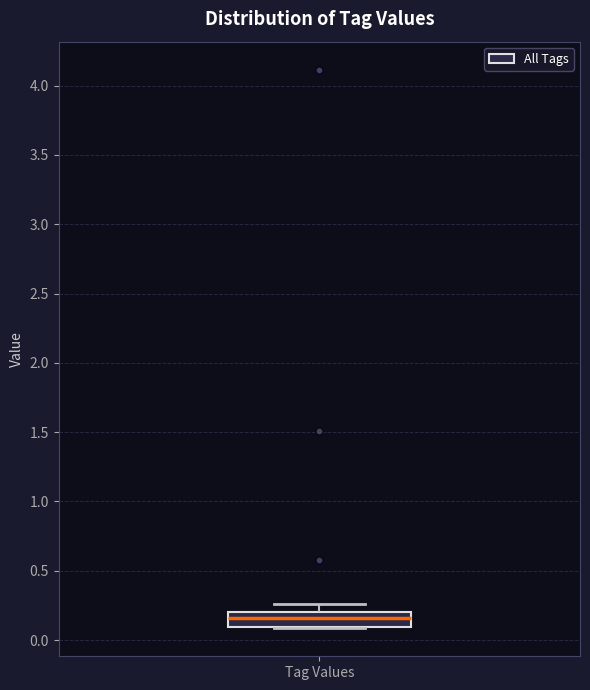

Read this box plot against the y-axis: the position of the median line, the range covered by the box, and the ends of both whiskers. The values are not printed on the chart, so give them approximately, as read against the axis.

median 0.15, box 0.10 to 0.20, whiskers 0.10 to 0.25